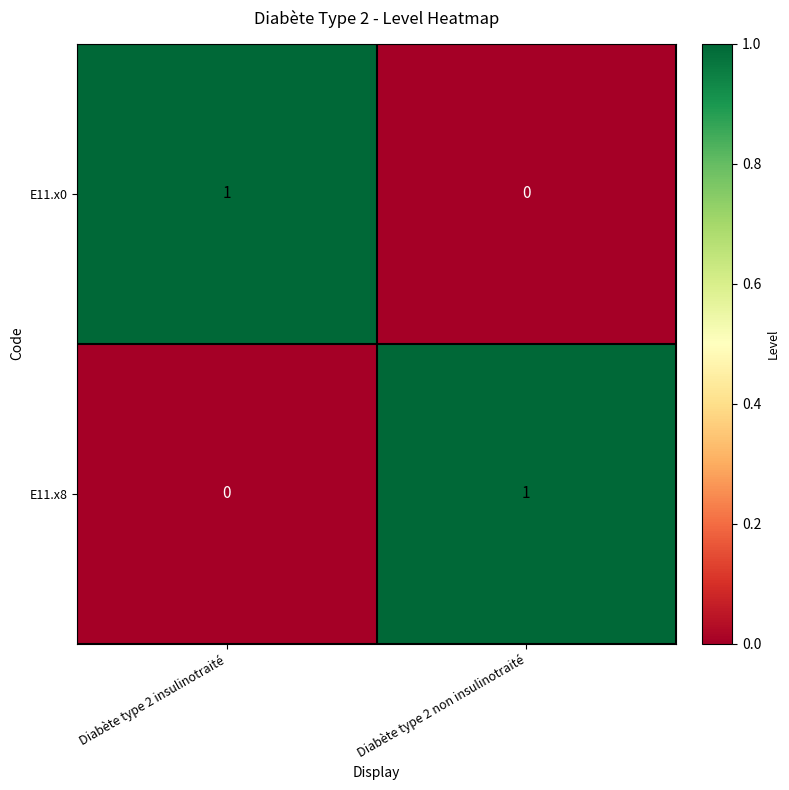

Is the value of E11.x0 at Diabète type 2 insulinotraité greater than the value of E11.x8 at Diabète type 2 insulinotraité?

Yes